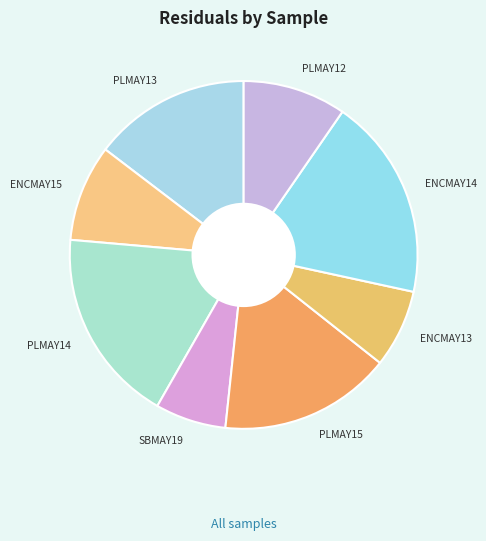

Rank the categories by value from highest to lowest.

ENCMAY14, PLMAY14, PLMAY15, PLMAY13, PLMAY12, ENCMAY15, ENCMAY13, SBMAY19